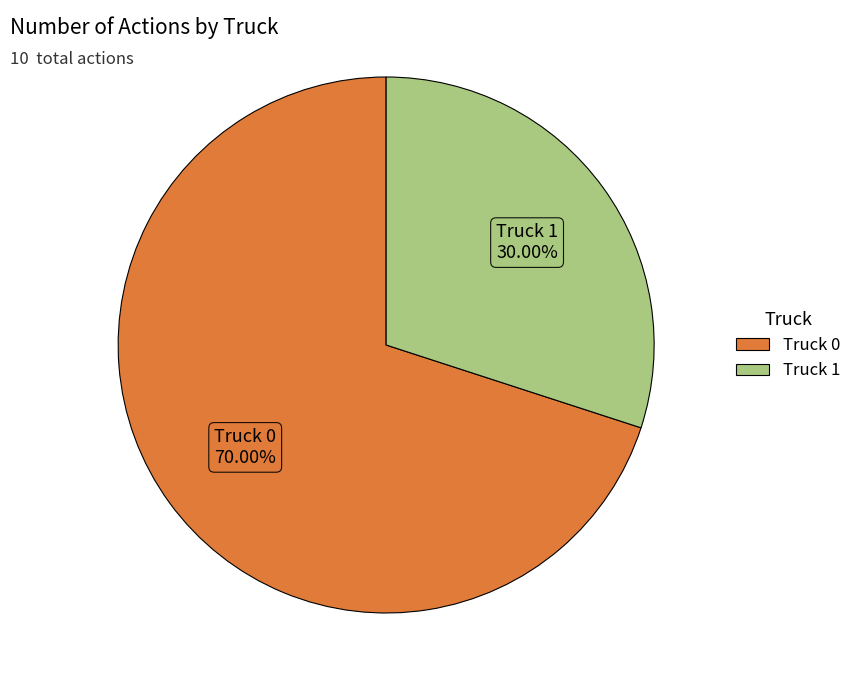

To the nearest percent, what is the combined percentage of Truck 0 and Truck 1?

100%